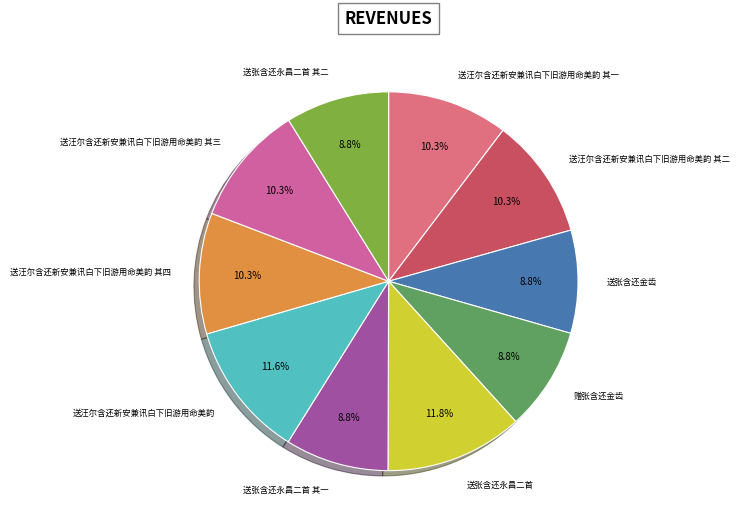

What is the ratio of the value at 送汪尔含还新安兼讯白下旧游用命美韵 其一 to the value at 送汪尔含还新安兼讯白下旧游用命美韵?

0.9